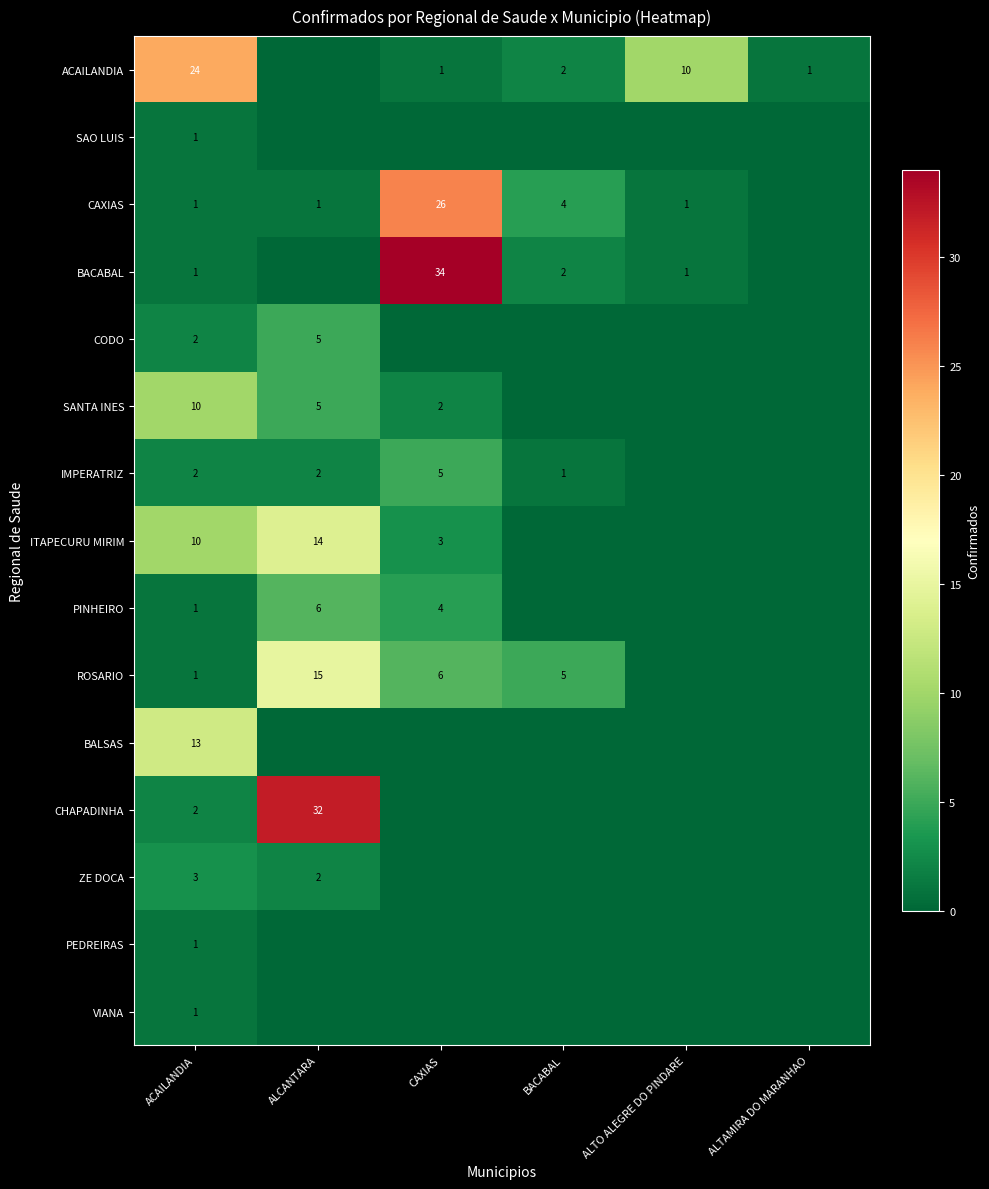

Which has a higher value, ALTO ALEGRE DO PINDARE or CAXIAS?

ALTO ALEGRE DO PINDARE